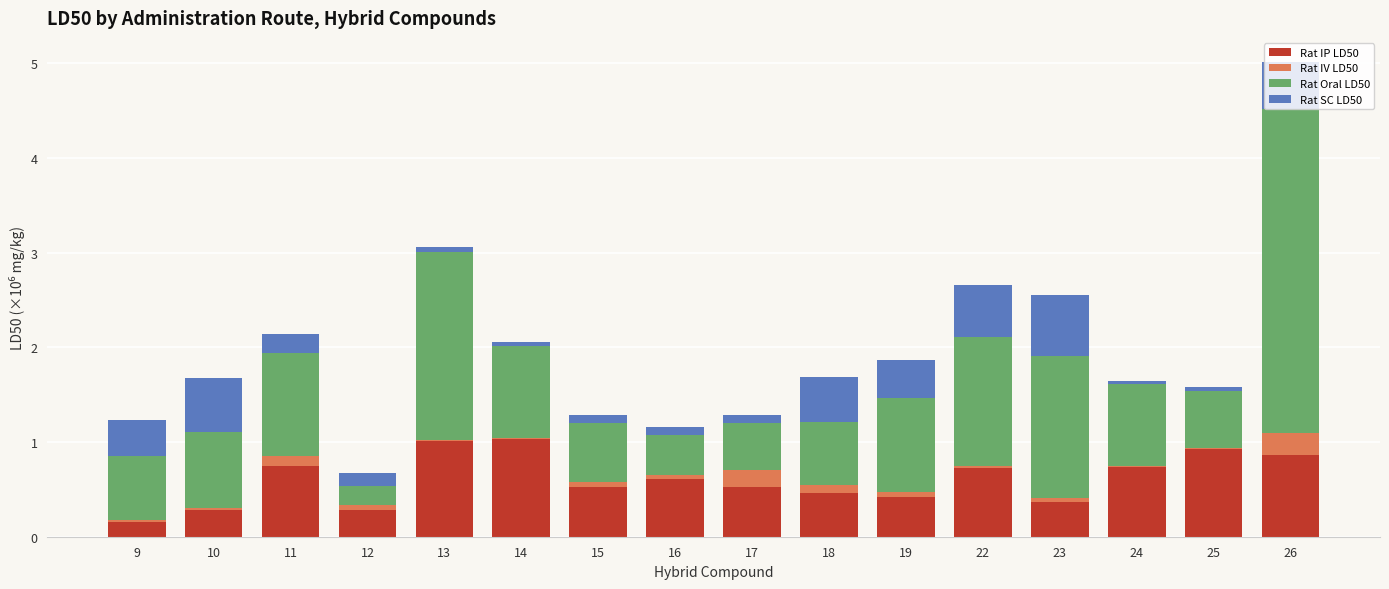

Is it true that Rat IP LD50 equals 0.5 at 17?

True